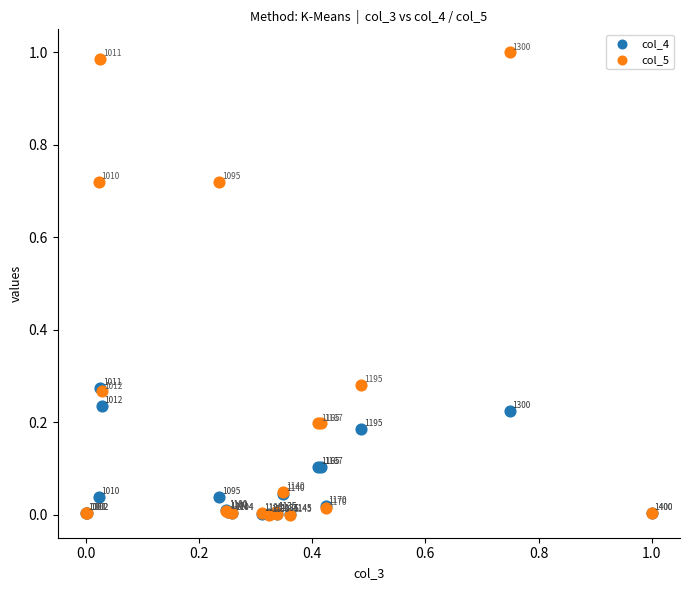

What are all the series names shown in the legend?

col_4, col_5